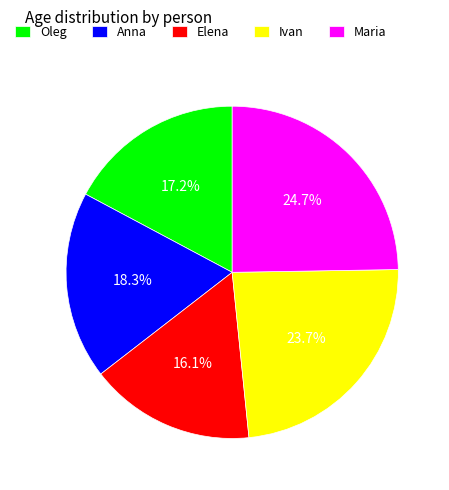

To the nearest percent, what percentage of the pie is Oleg?

17%